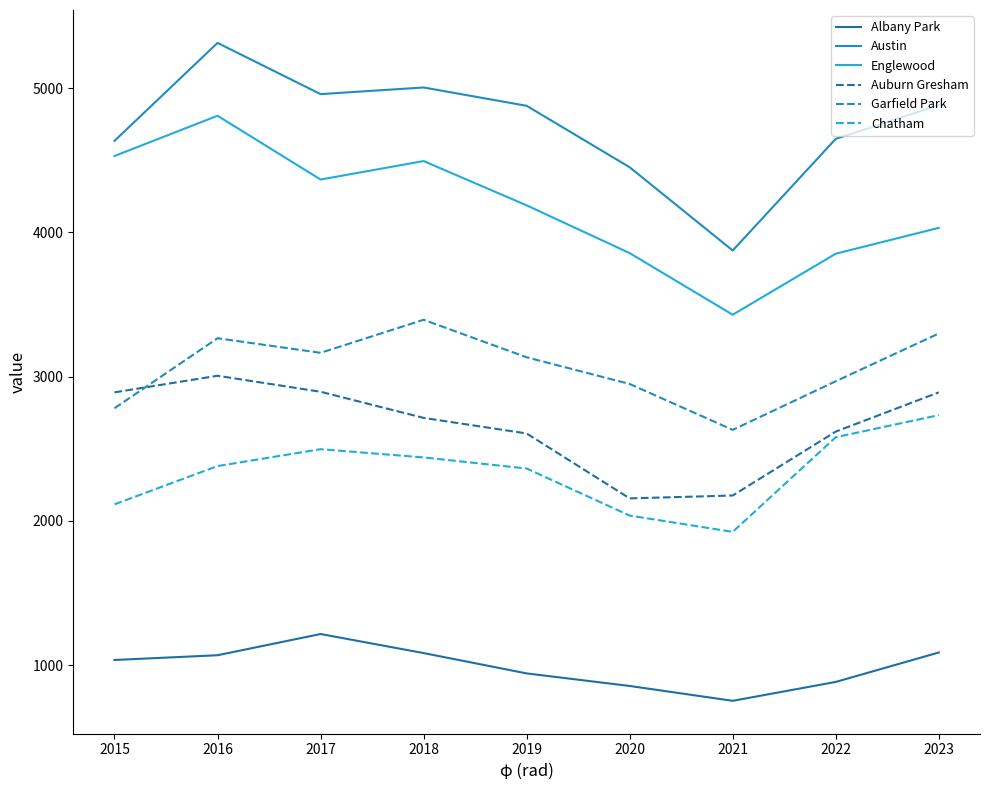

Is the value of Englewood at 2023 greater than the value of Auburn Gresham at 2017?

Yes